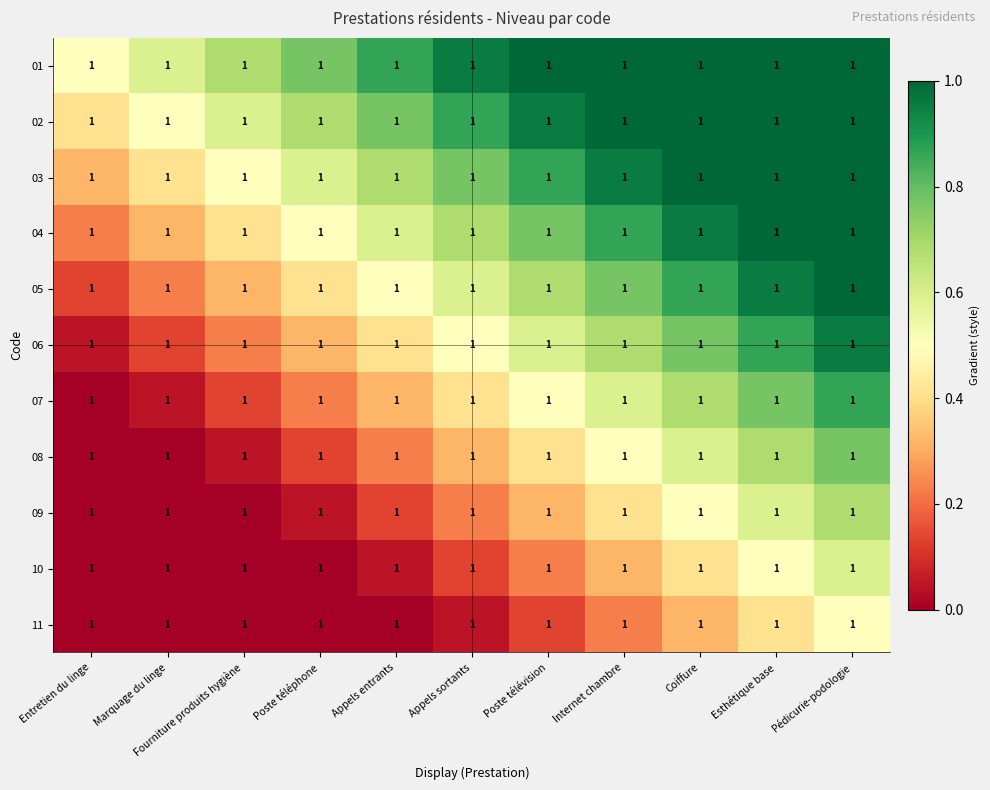

What is the difference between the highest and lowest values at Marquage du linge?

0.9